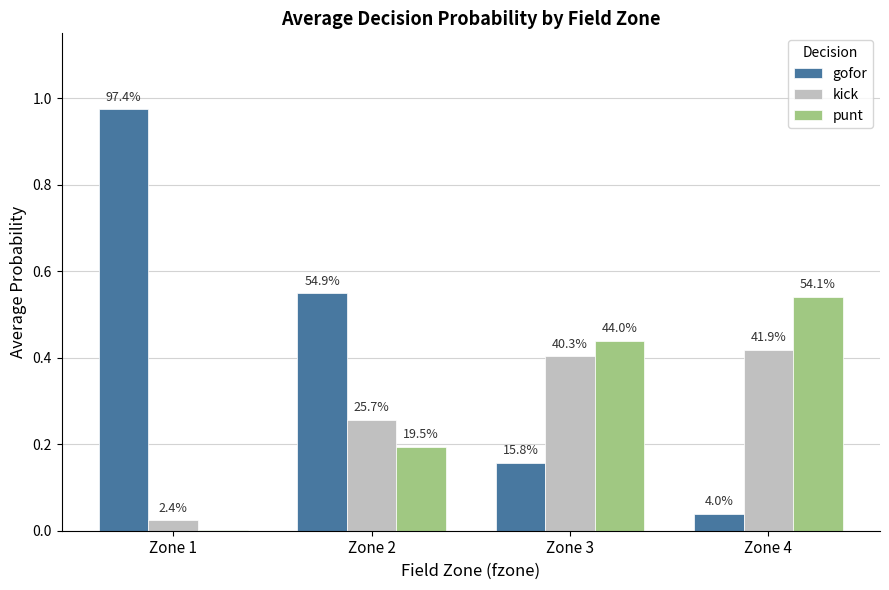

How many groups of bars are there?

4